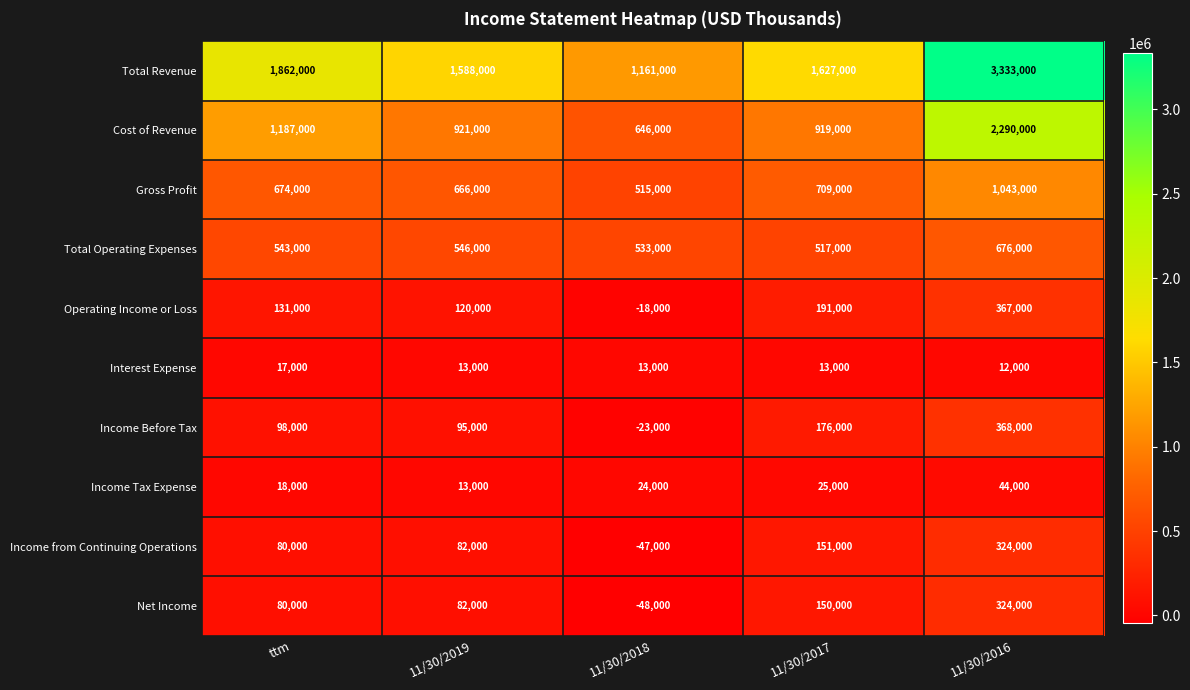

Between ttm and 11/30/2018, which series saw the biggest shift?

Total Revenue